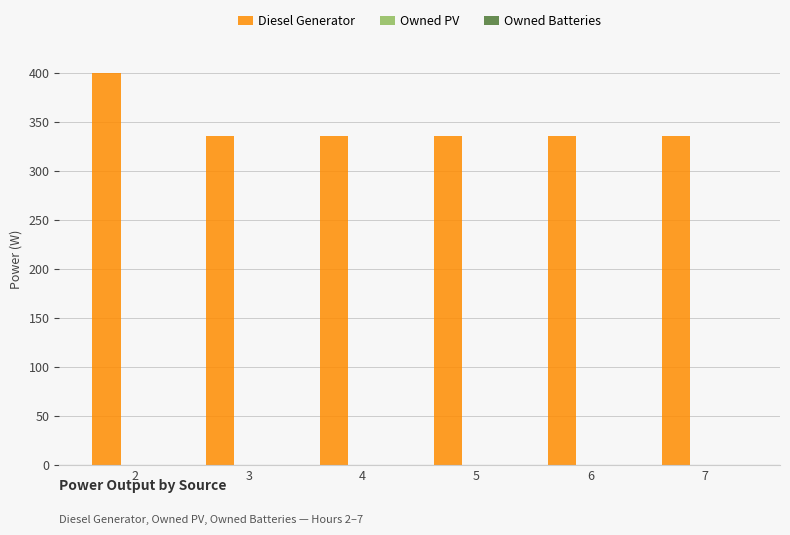

What is the greatest value displayed?

400